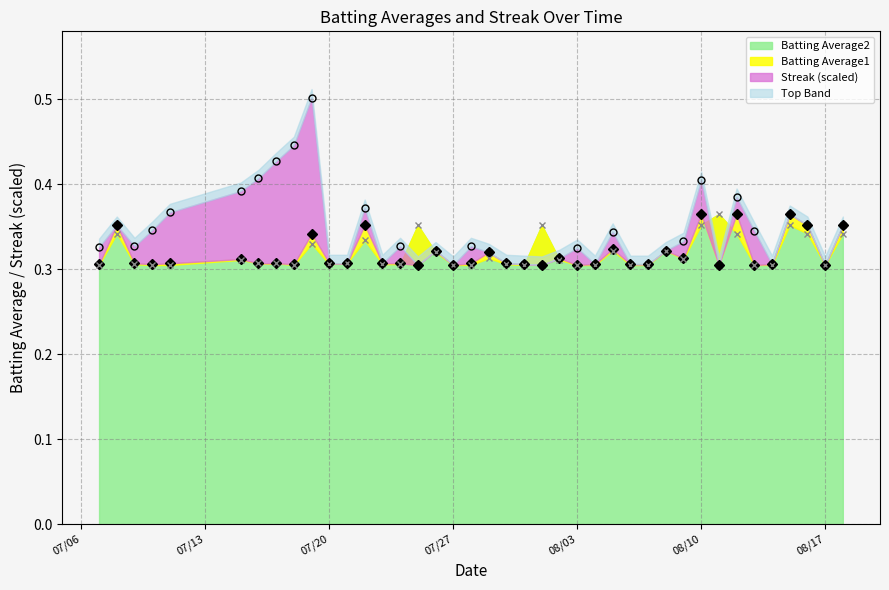

Is it true that Batting Average2 equals 0.6 at 08/10?

False